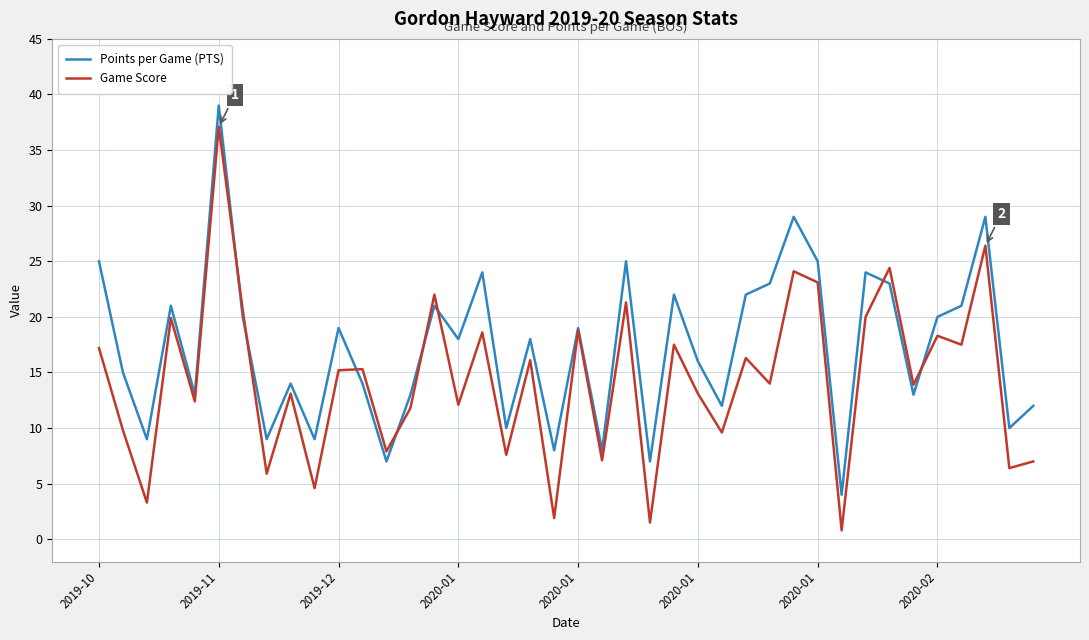

What is the minimum value shown in the chart?

0.8